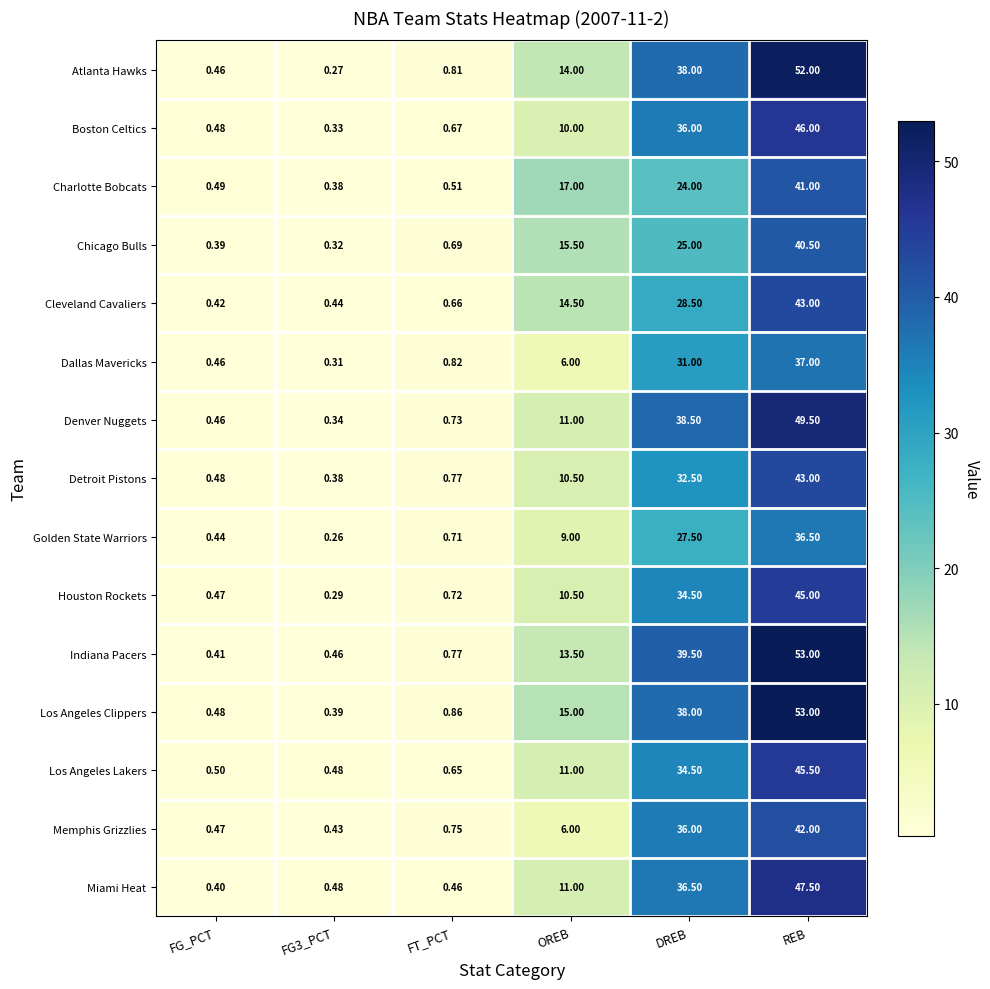

At which category is the sum across all series the highest?

REB